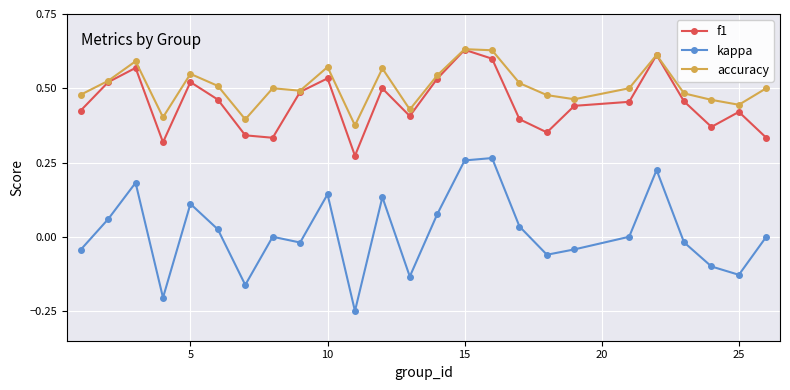

Which series has the largest total across all categories?

accuracy